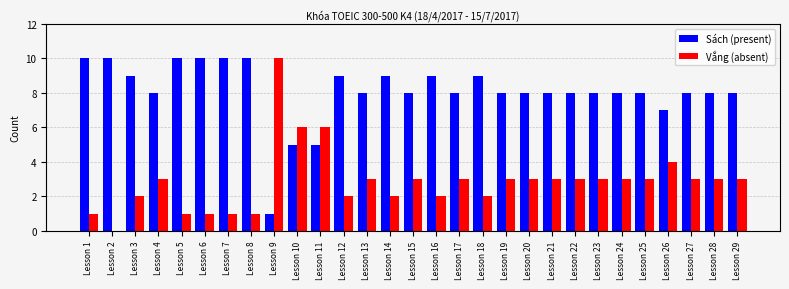

True or false: Vắng (absent) has a value of 3 at Lesson 13.

True